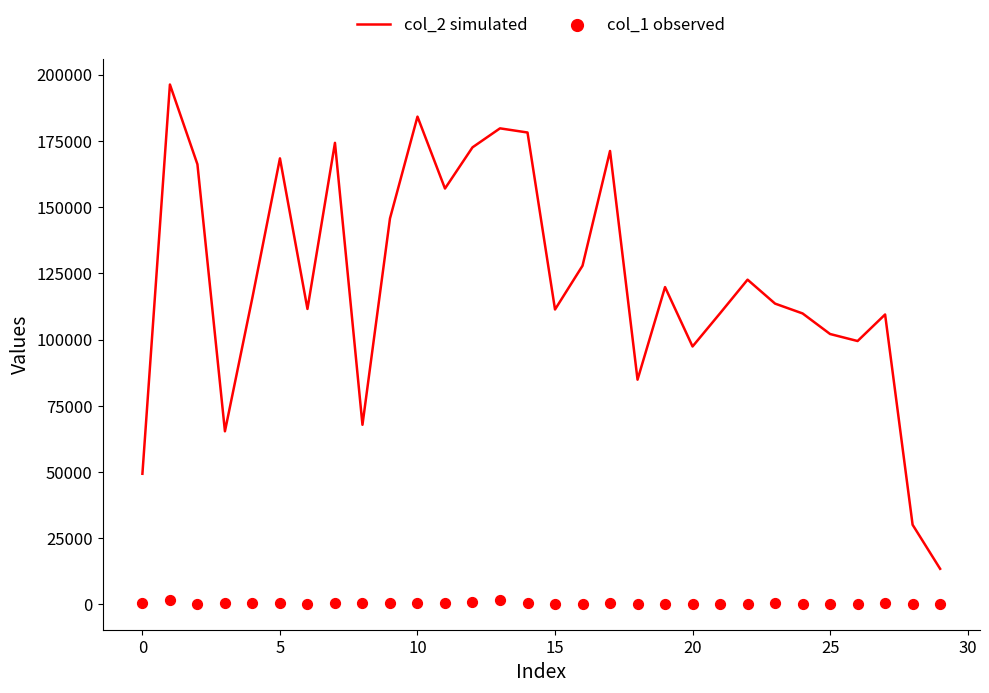

Which series reaches the minimum Y coordinate?

col_1 observed